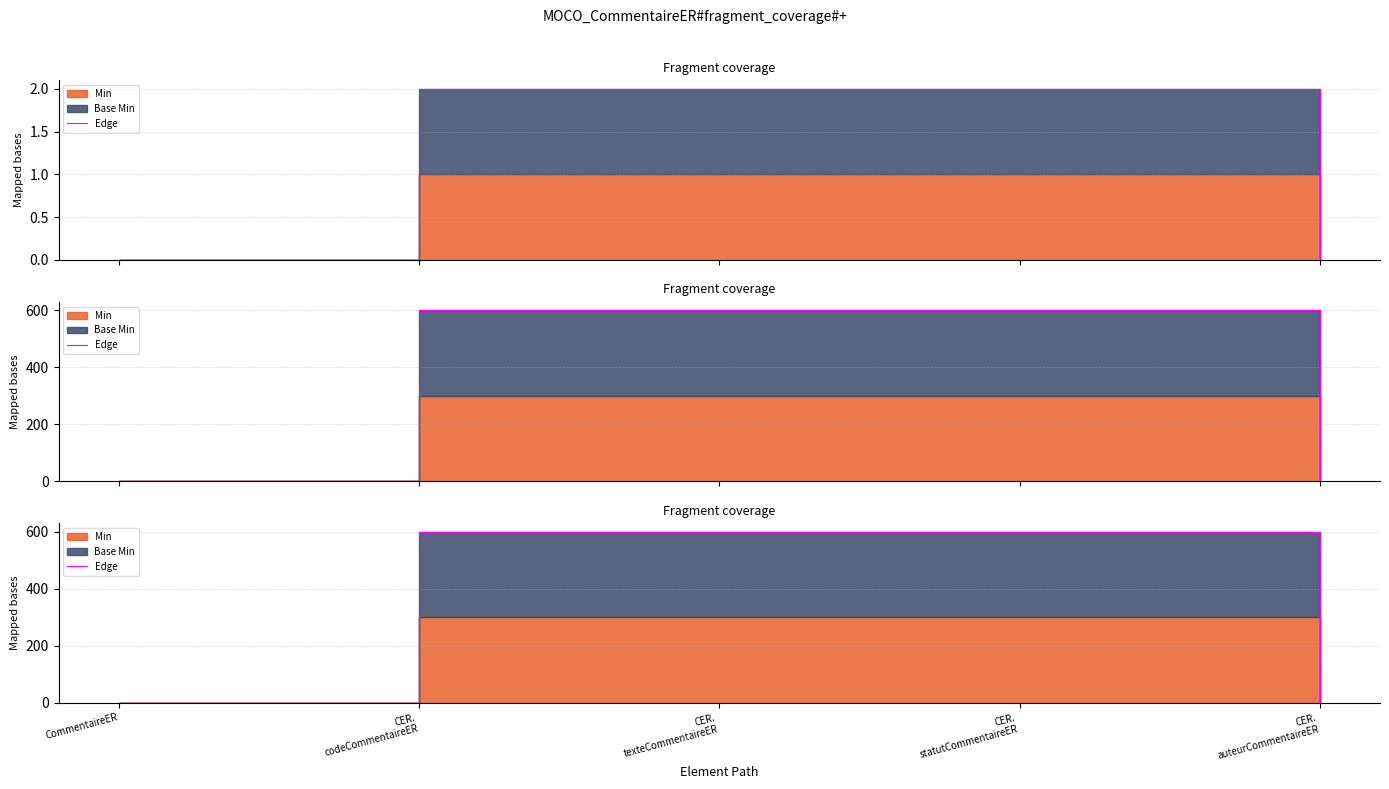

How many lines are shown in the chart?

1